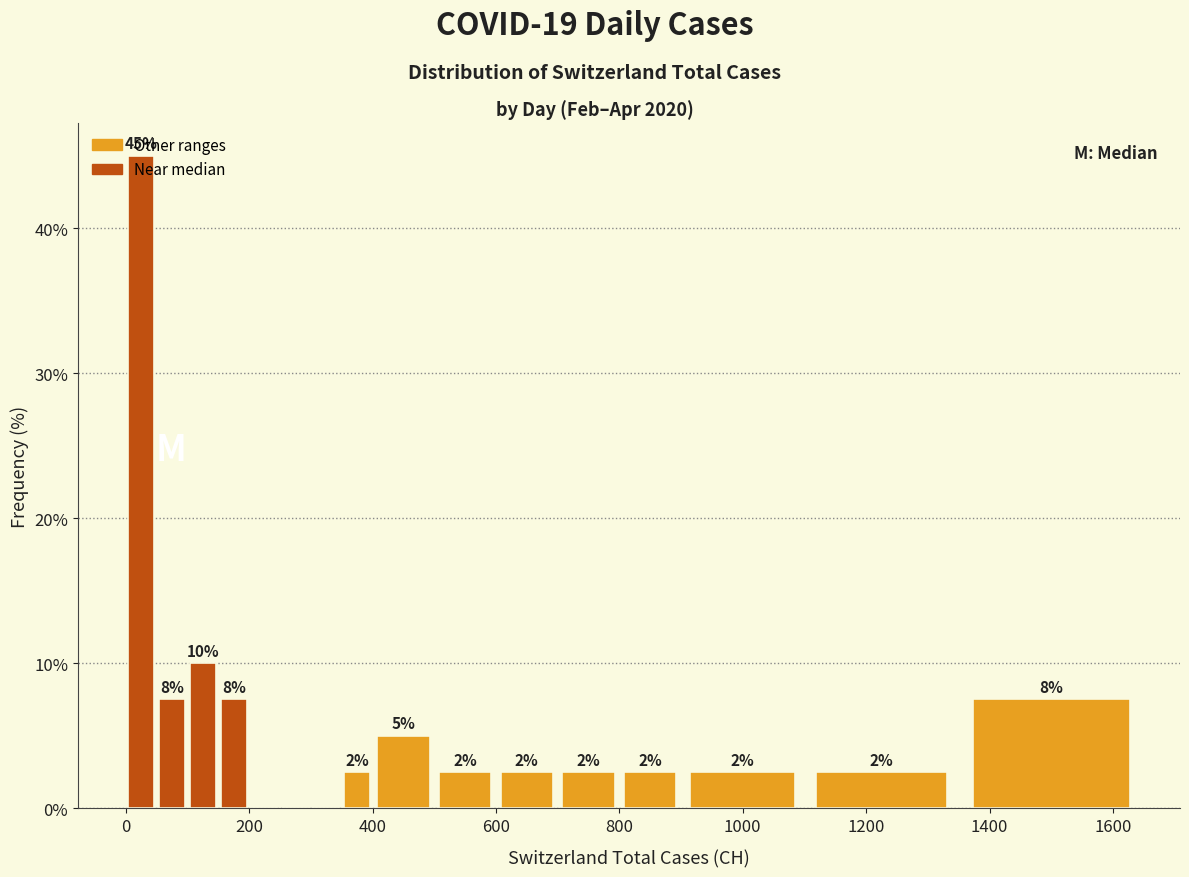

Around what value on the x-axis is the tallest bar? Give the approximate position of its centre, as read against the axis.

20